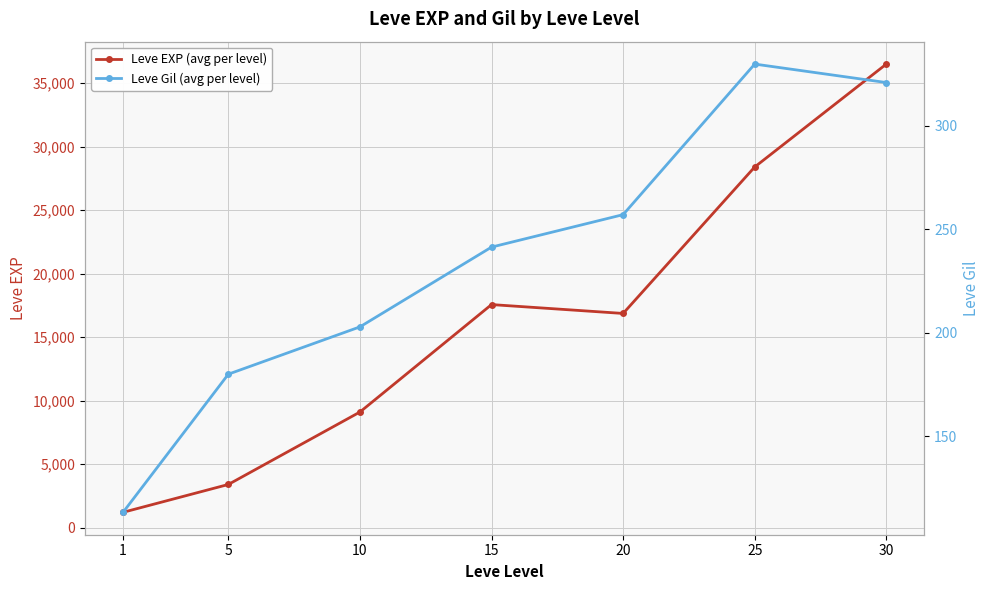

What is the value of the Leve EXP (avg per level) point at the 2nd from the left?

3405.0